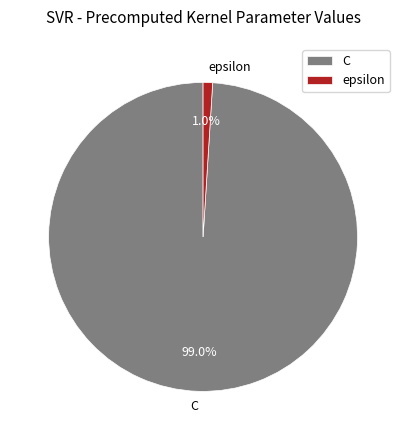

How many slices are in this pie chart?

2